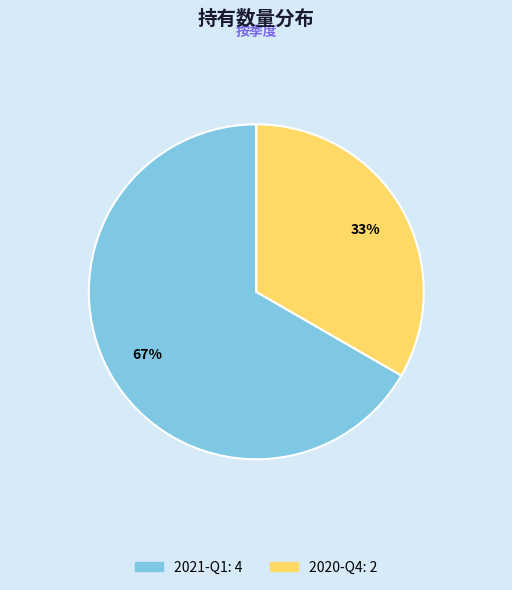

Between 2021-Q1 and 2020-Q4, which is larger?

2021-Q1